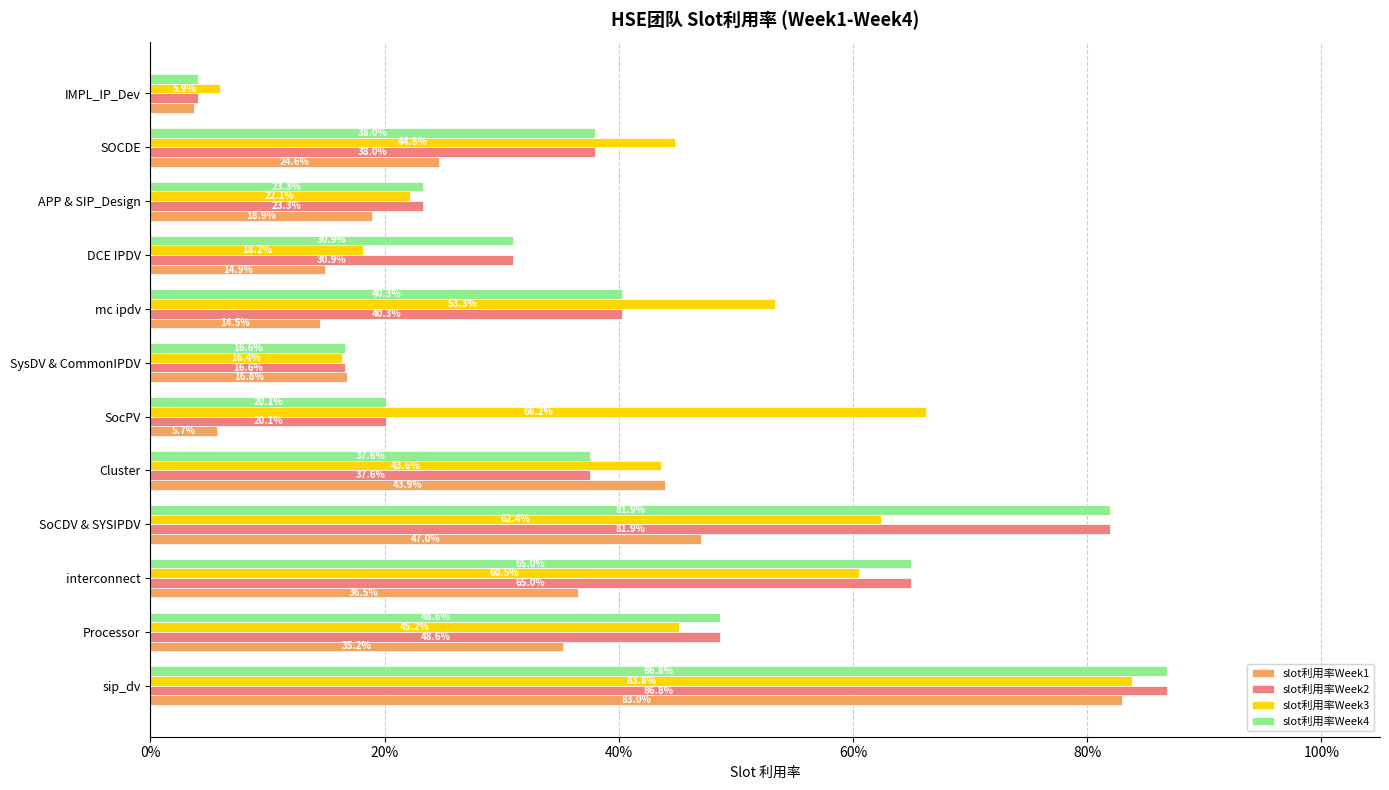

What are all the series names shown in the legend?

slot利用率Week1, slot利用率Week2, slot利用率Week3, slot利用率Week4